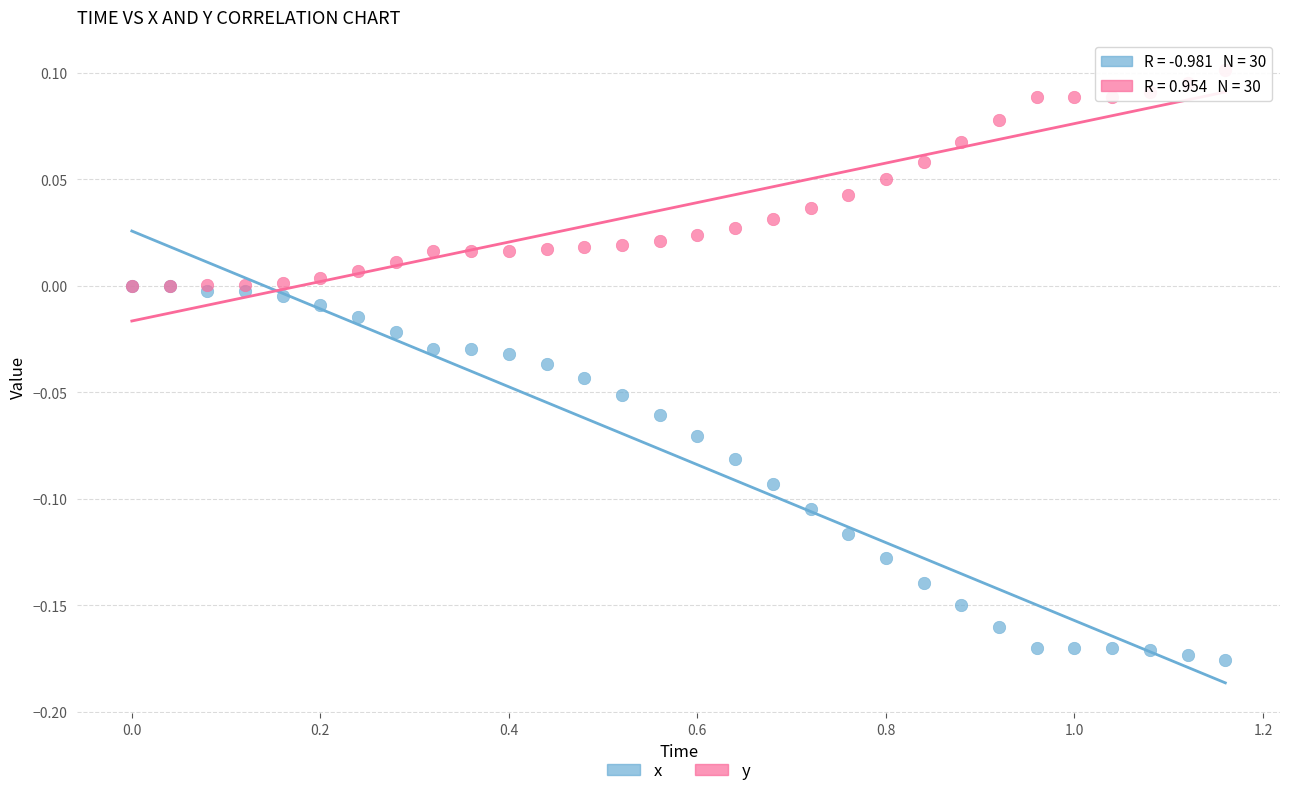

What are all the series names shown in the legend?

x, y